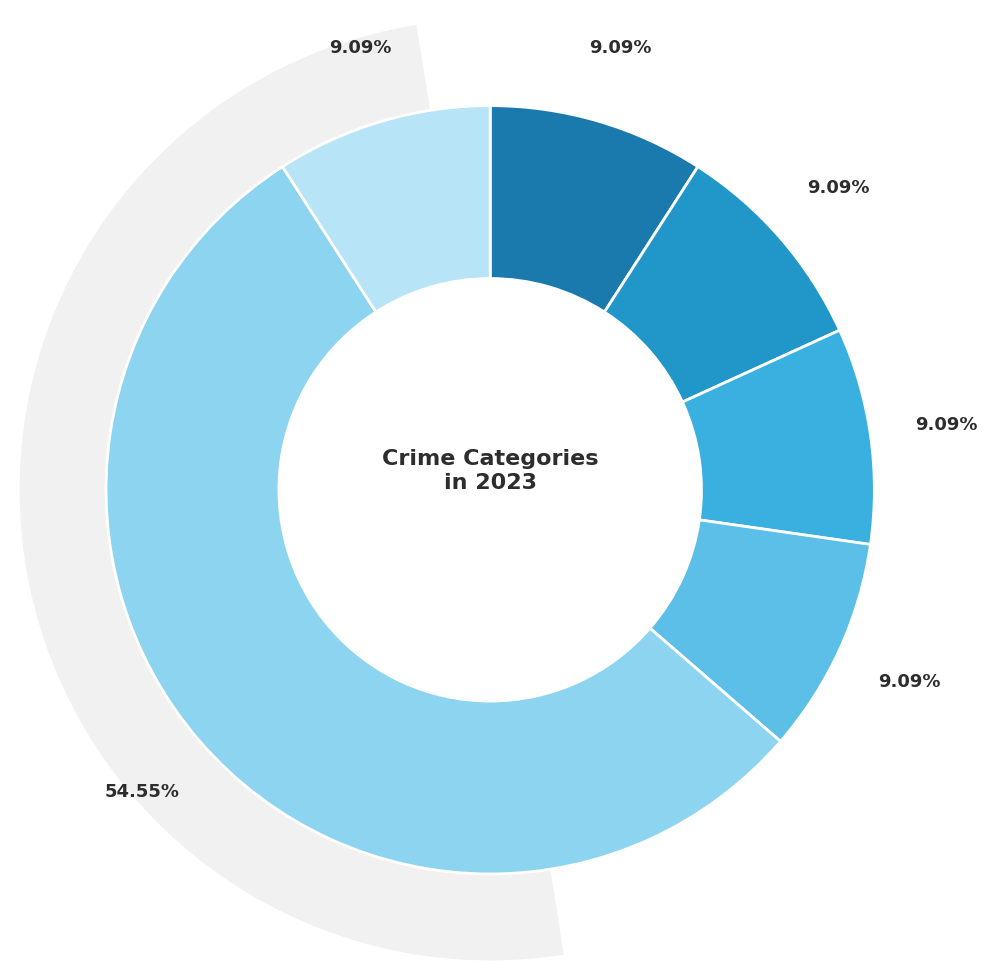

To the nearest percent, what percentage of the pie is Aggravated Assault?

9%